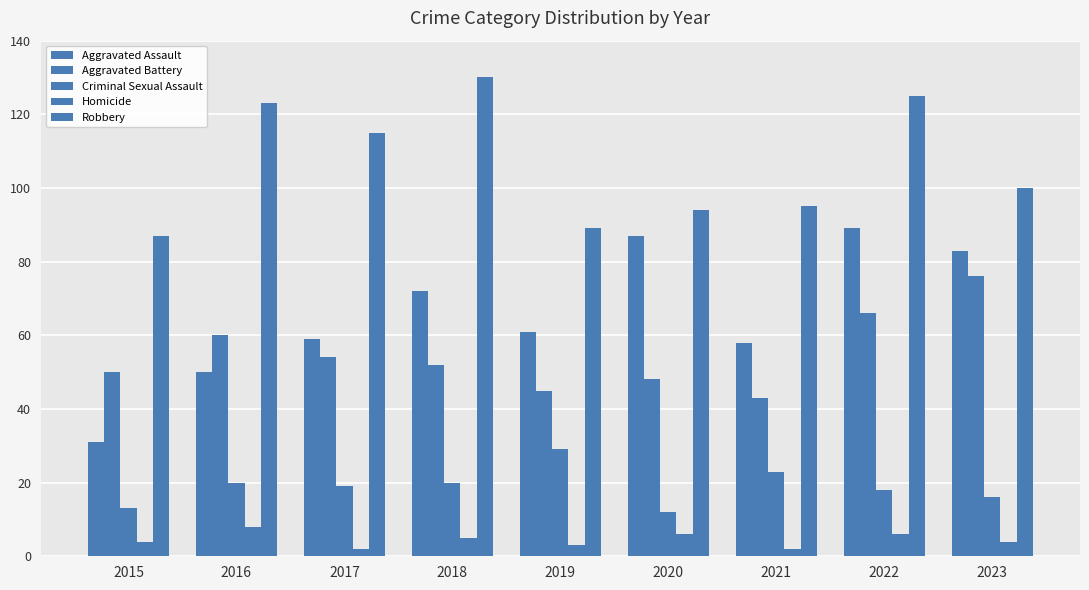

How many bars are there in each group?

5